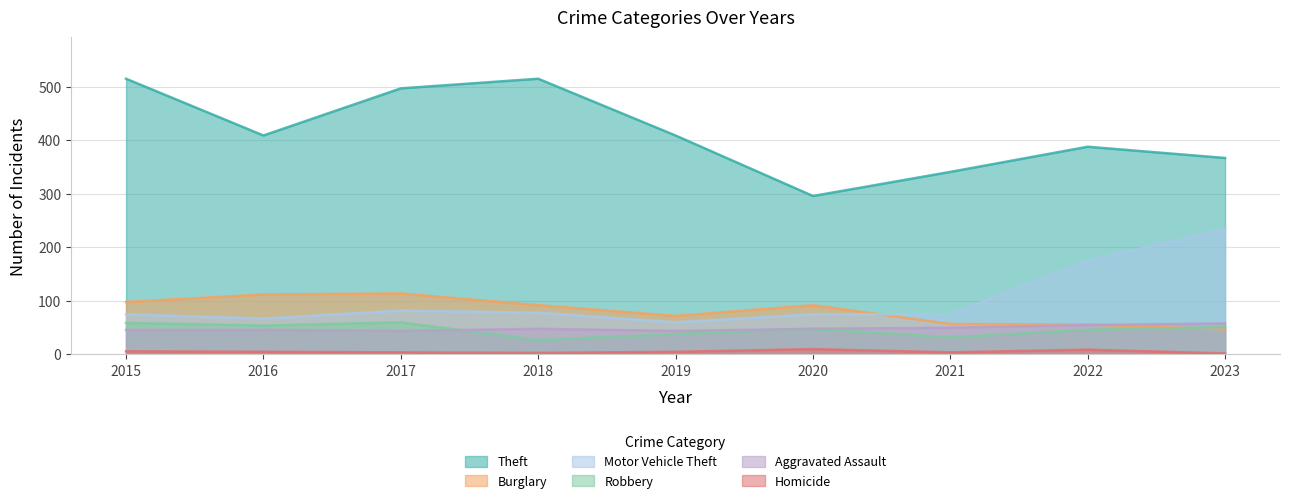

Which series changed the most between 2018 and 2022?

Theft